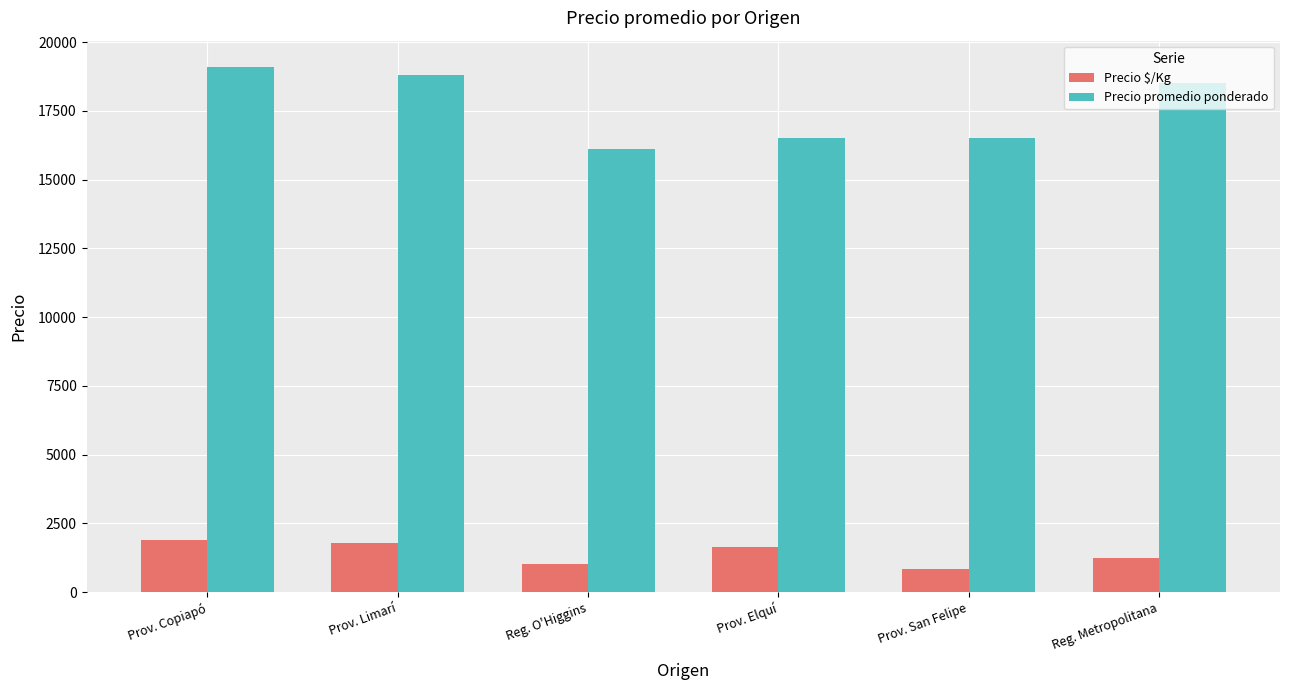

What are all the series names shown in the legend?

Precio $/Kg, Precio promedio ponderado